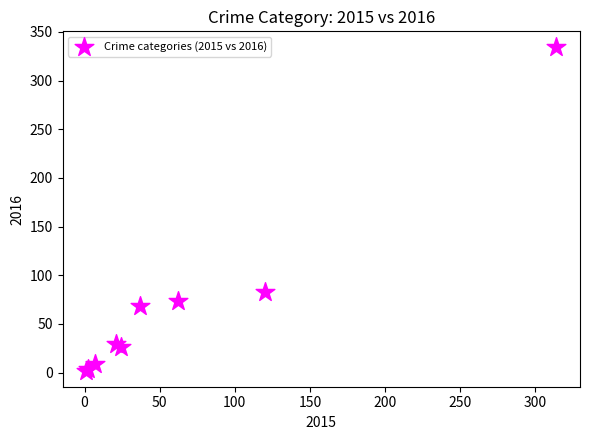

What Y value in the scatter plot is closest to 168?

83